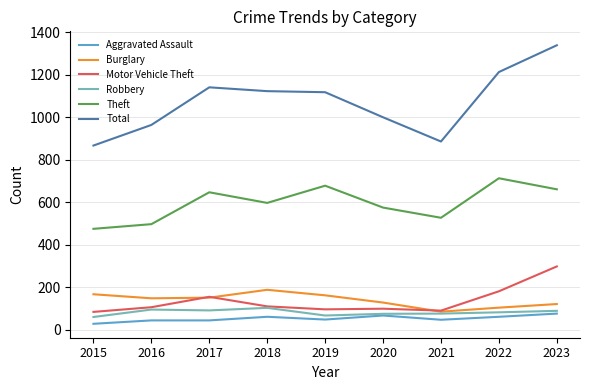

Which series has the largest total across all categories?

Total